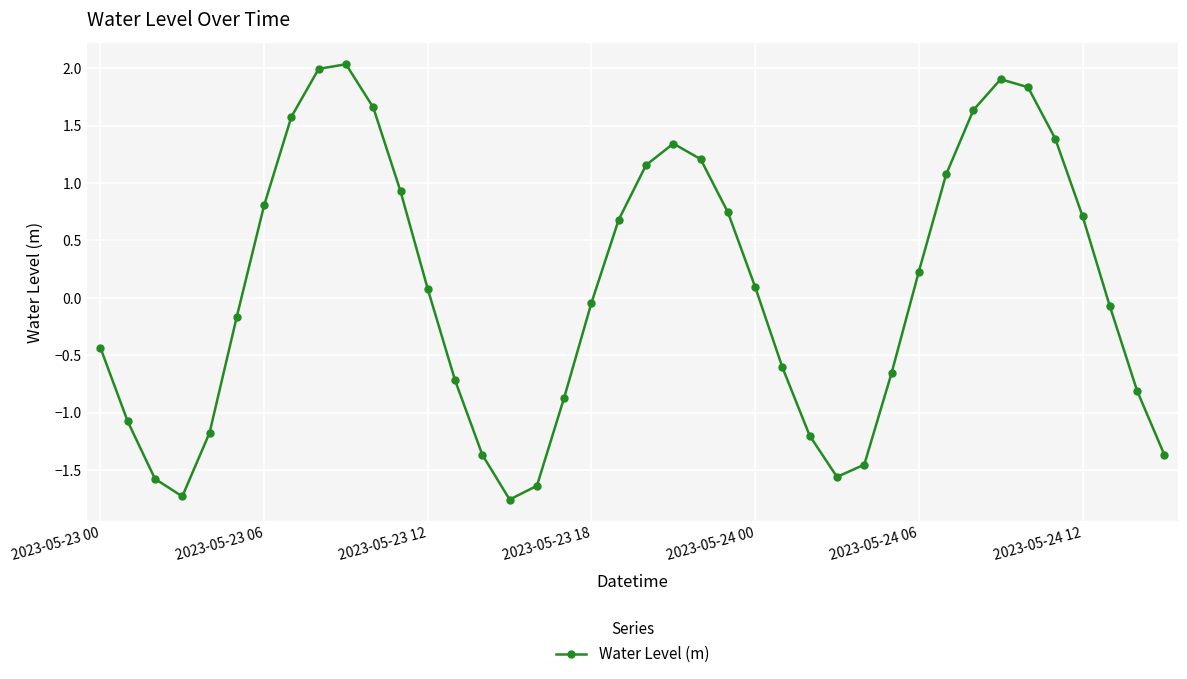

True or false: the data has more than 2 interior local peaks.

True